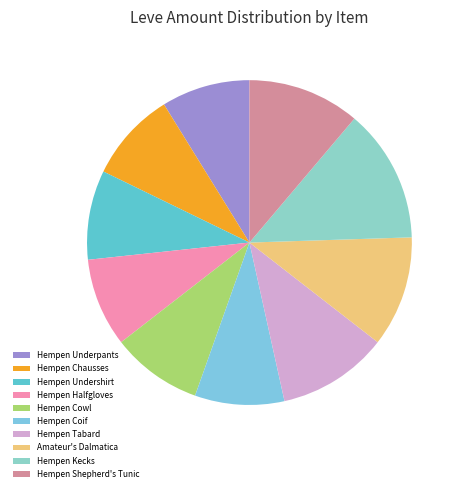

Is it true that Hempen Cowl is 9% of the pie?

True